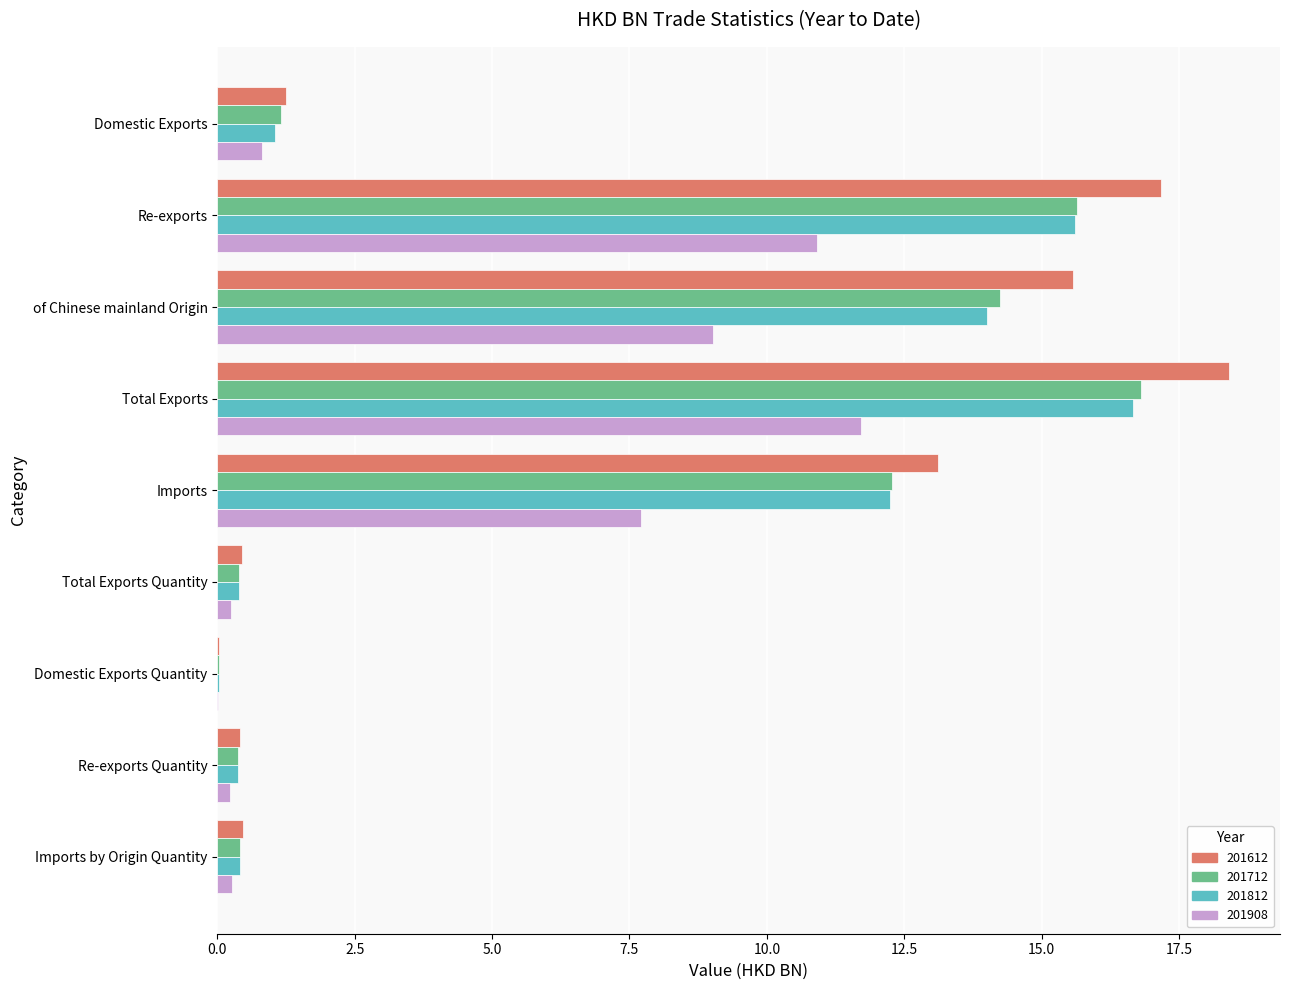

Between of Chinese mainland Origin and Imports, which series saw the biggest shift?

201612